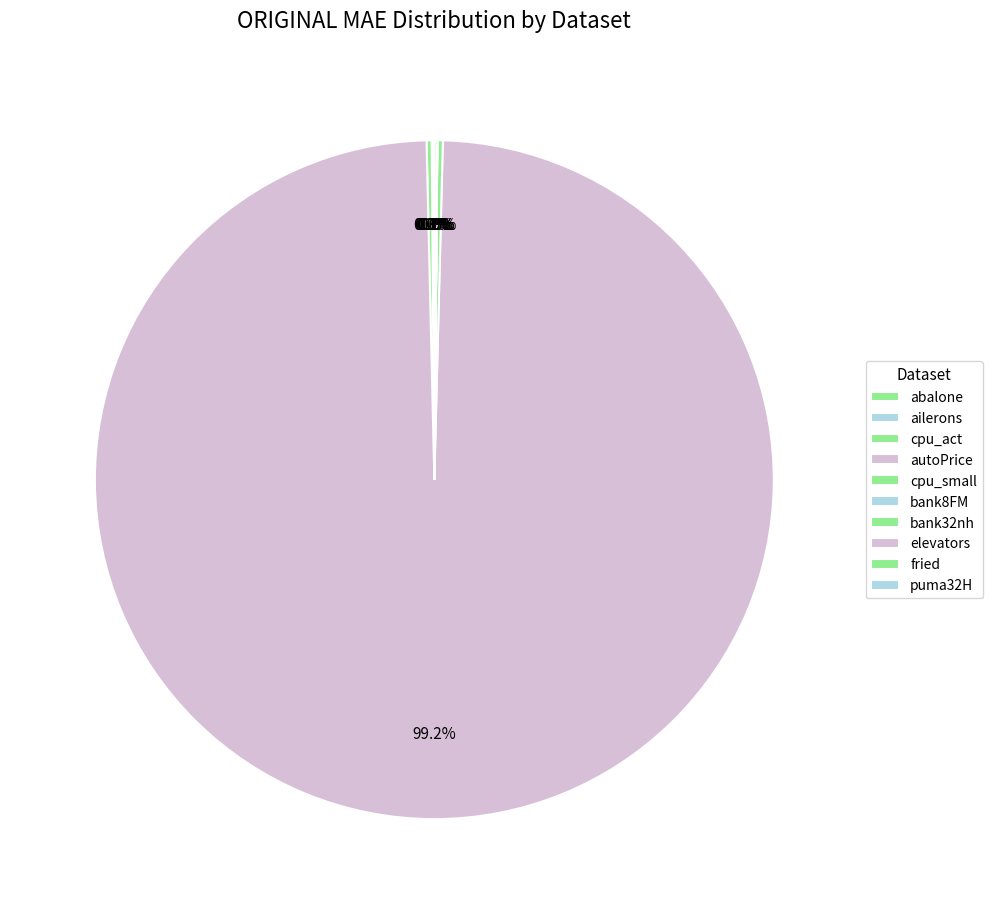

How many slices are in this pie chart?

10